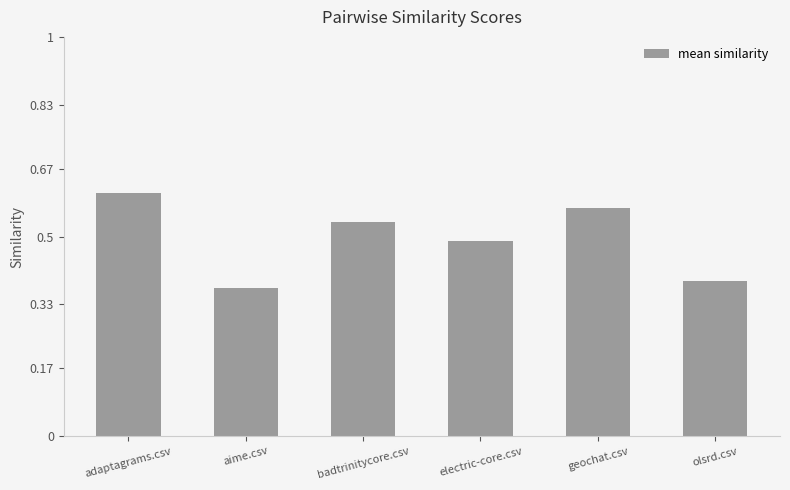

True or false: the data shows 0.5 at badtrinitycore.csv.

True